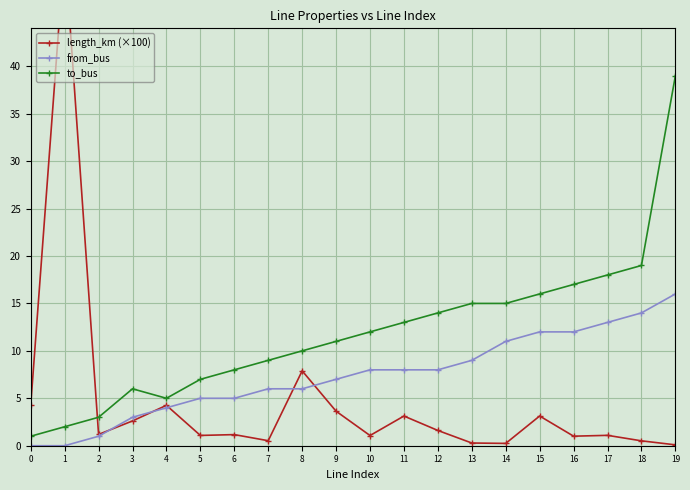

What is the value of the length_km (×100) point at the 11th from the left?

1.1